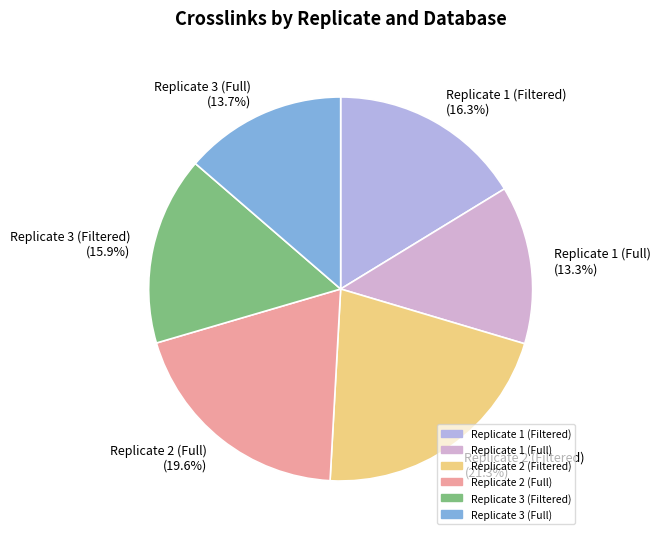

Which has a higher value, Replicate 1 (Filtered) or Replicate 3 (Full)?

Replicate 1 (Filtered)